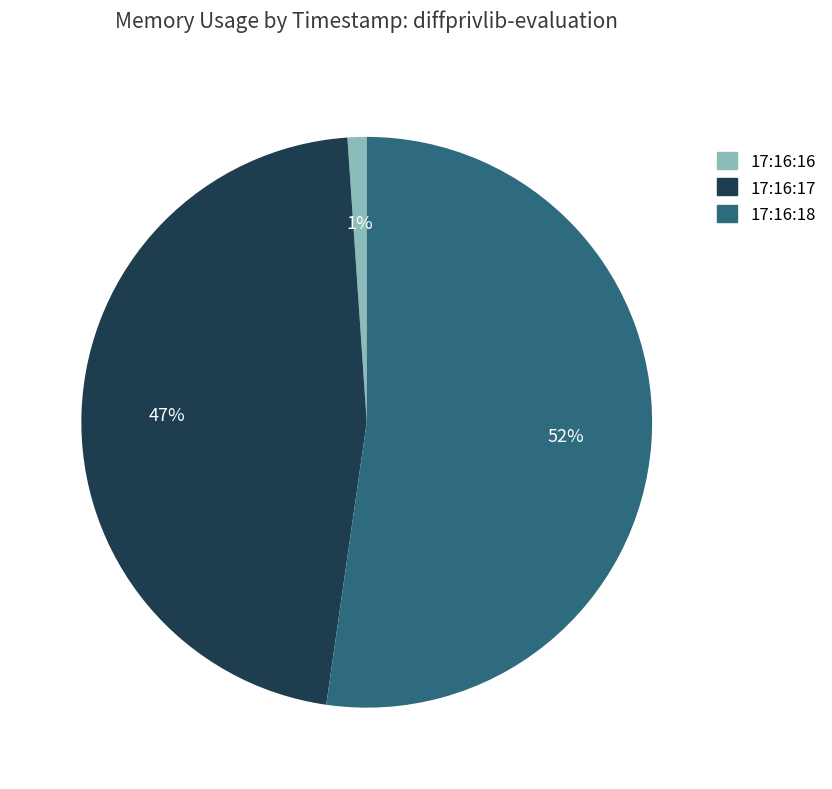

How many slices are in this pie chart?

3